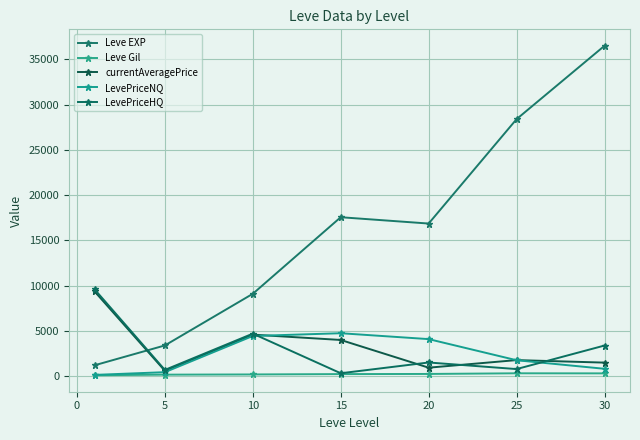

How many categories are shown in the chart?

7